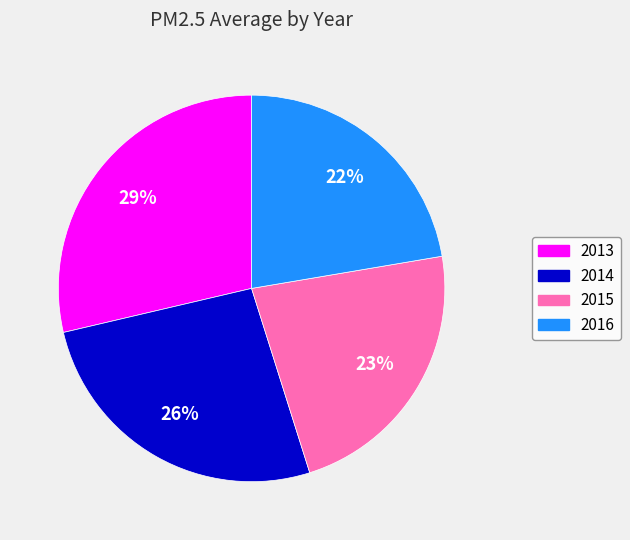

How many slices are in this pie chart?

4